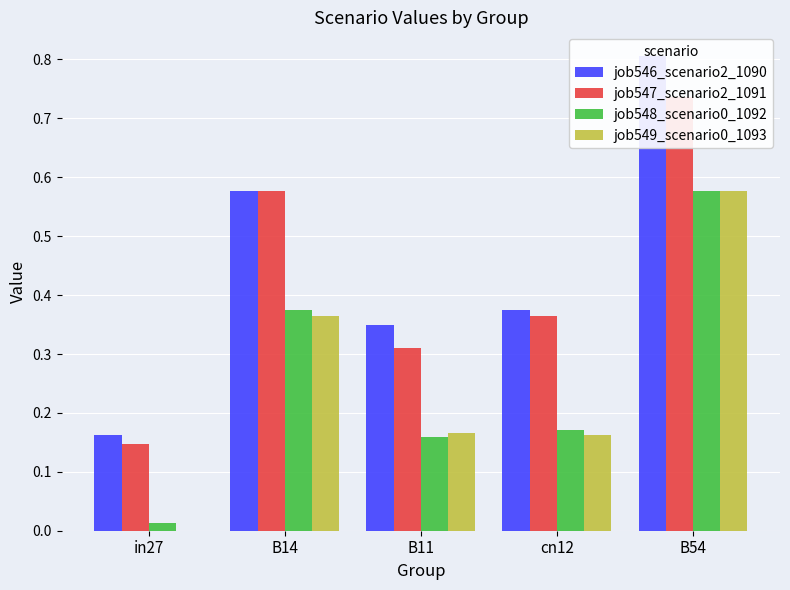

What is the value of the job546_scenario2_1090 bar at the 2nd from the left?

0.6